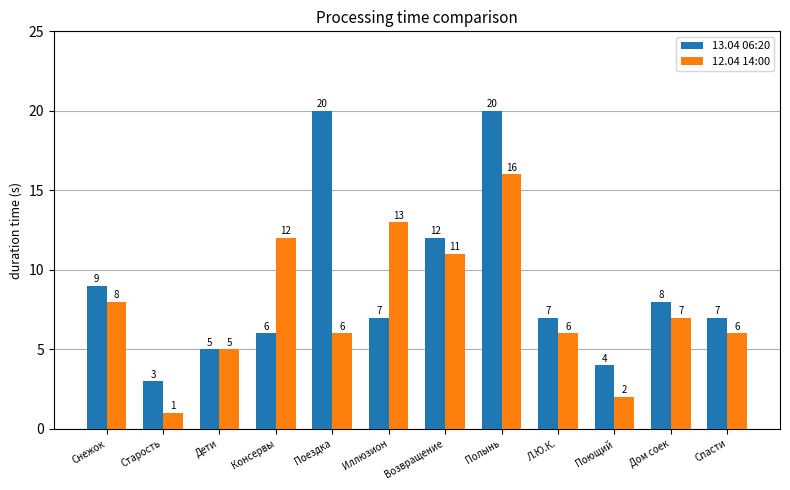

What is the maximum value shown in the chart?

20